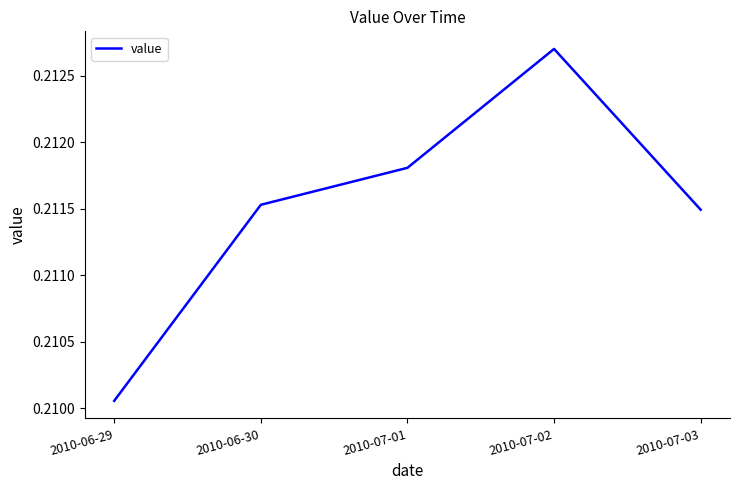

Which category has the highest value across all series?

2010-07-02